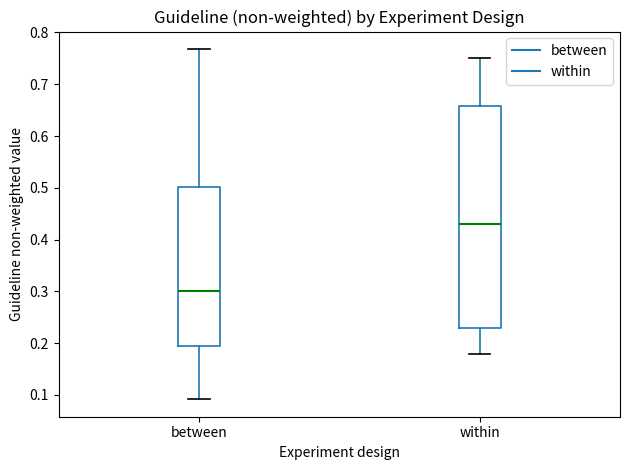

Which box is the tallest, from its lower edge to its upper edge?

within